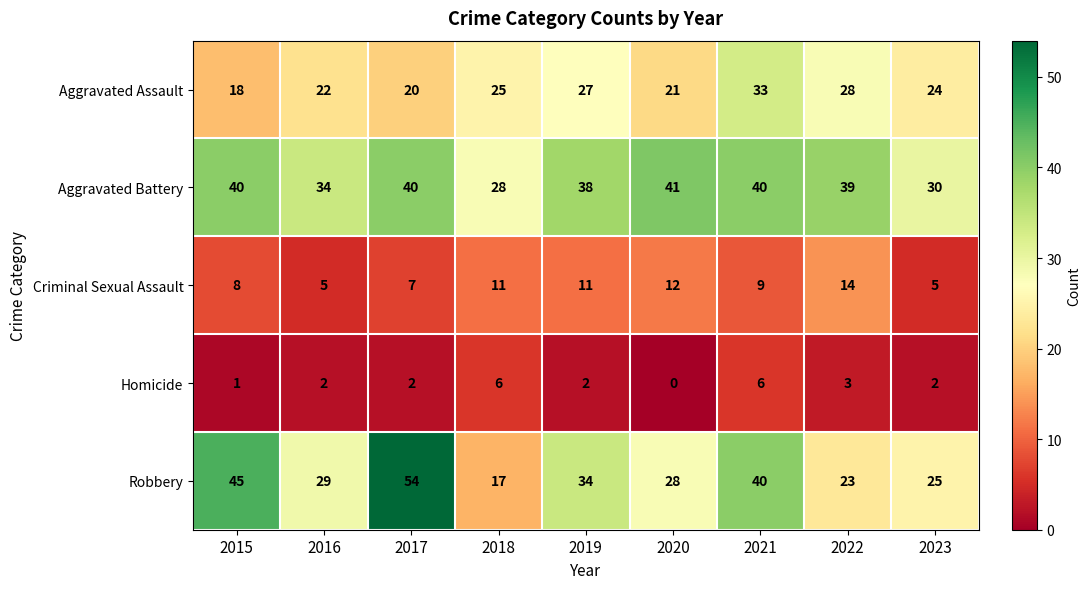

Which series has the widest spread of values?

Robbery